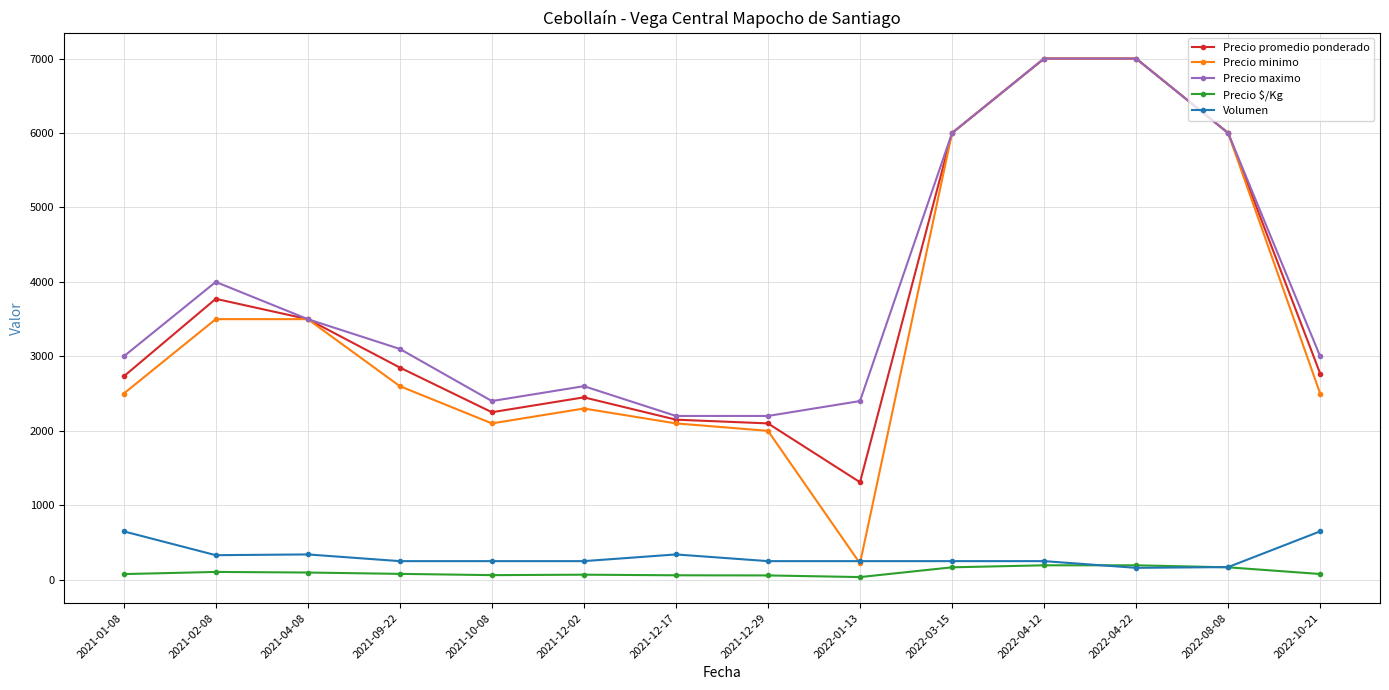

How many categories are shown in the chart?

14